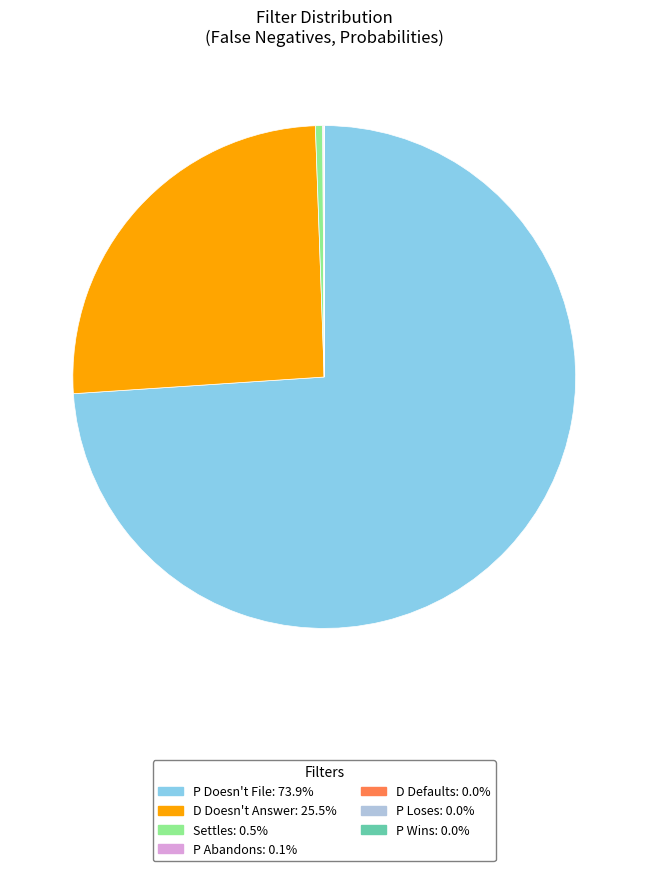

Does any single category account for the majority?

Yes